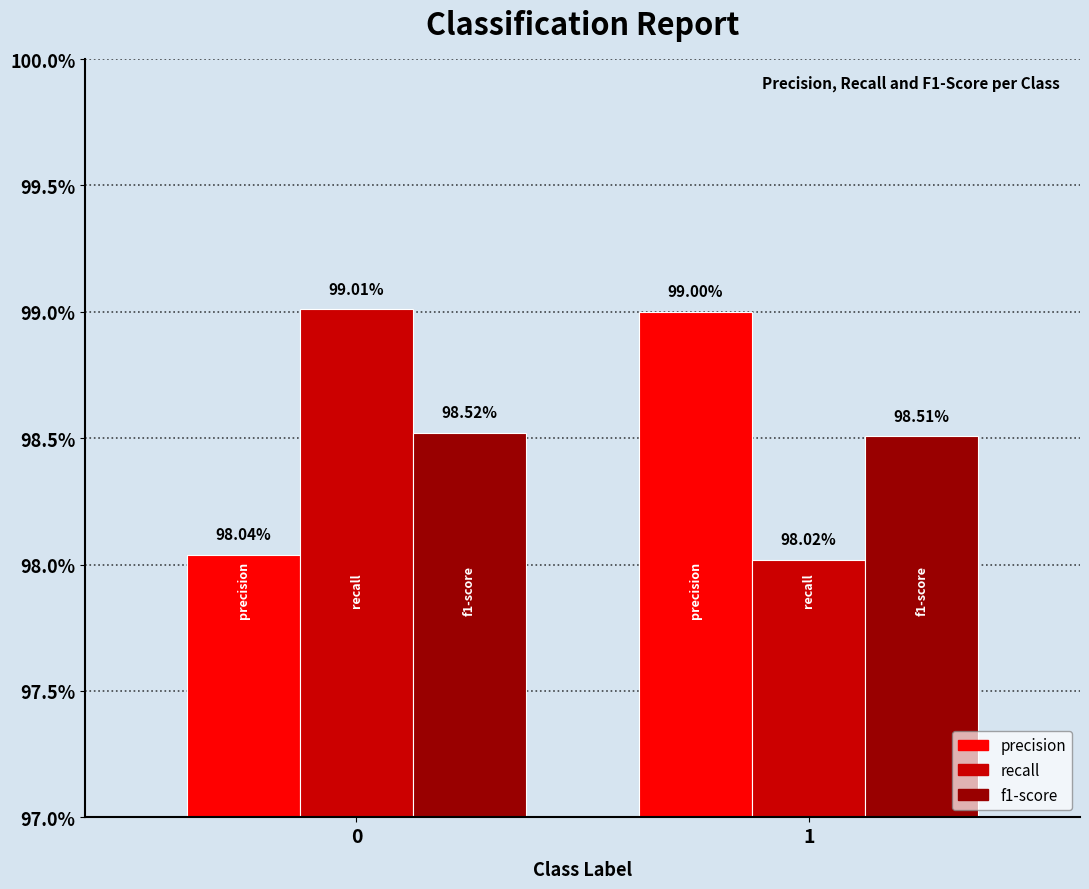

How many precision values are between 0 and 1?

2